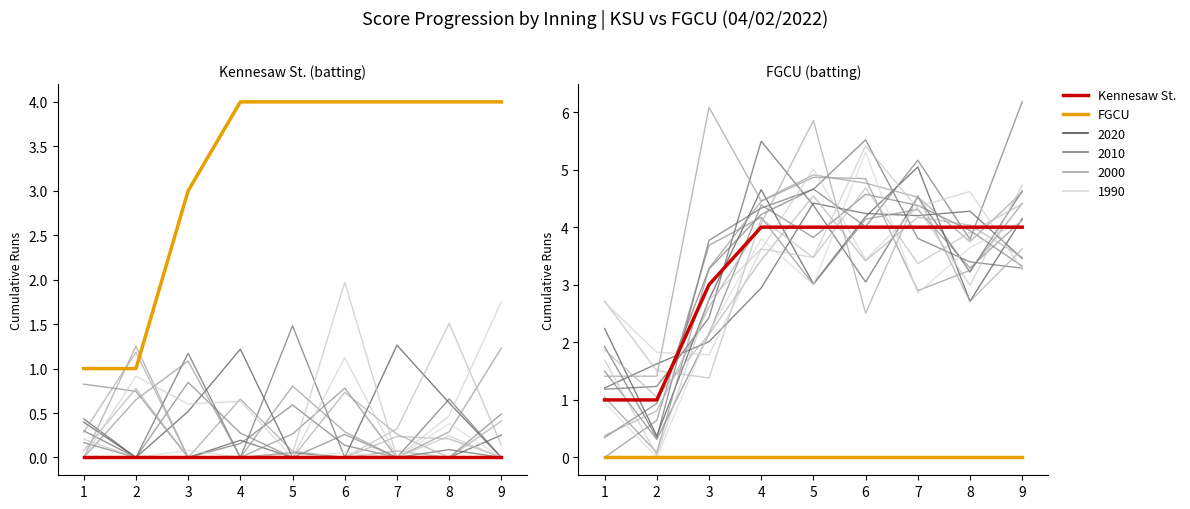

How many series are shown in this chart?

2